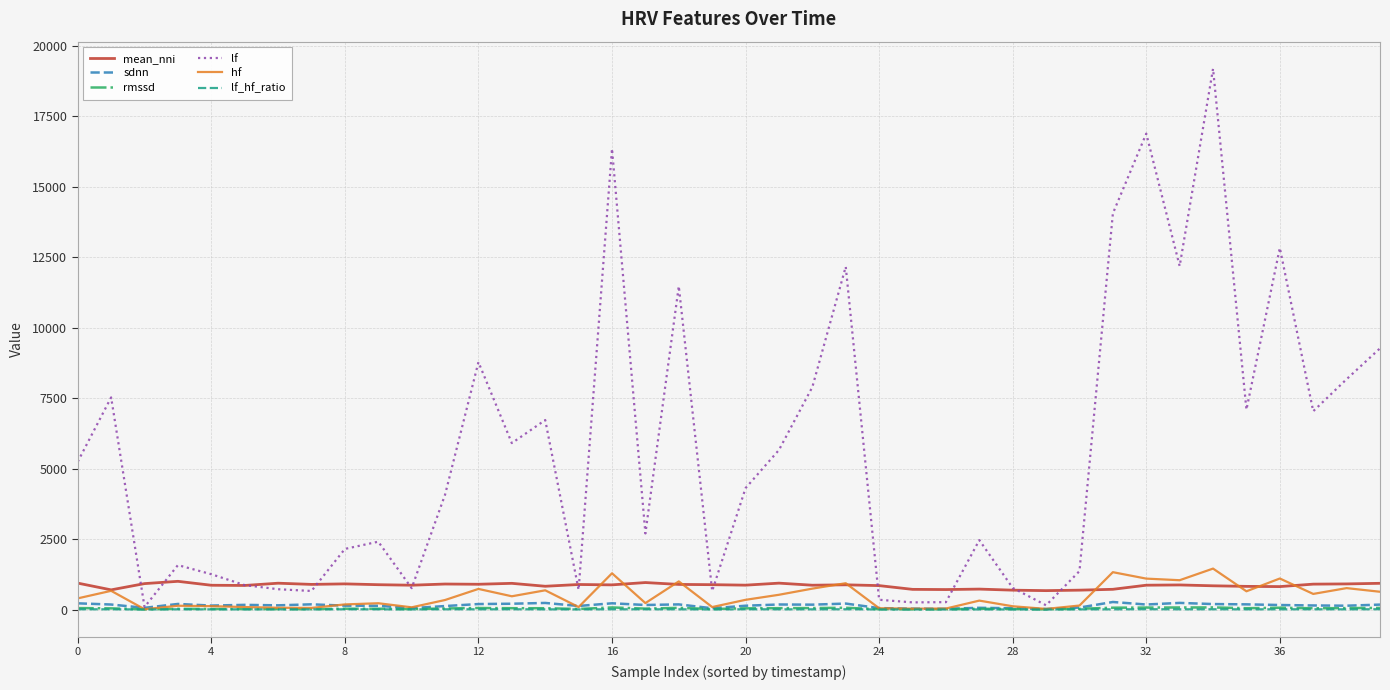

What is the maximum value for lf?

19186.0